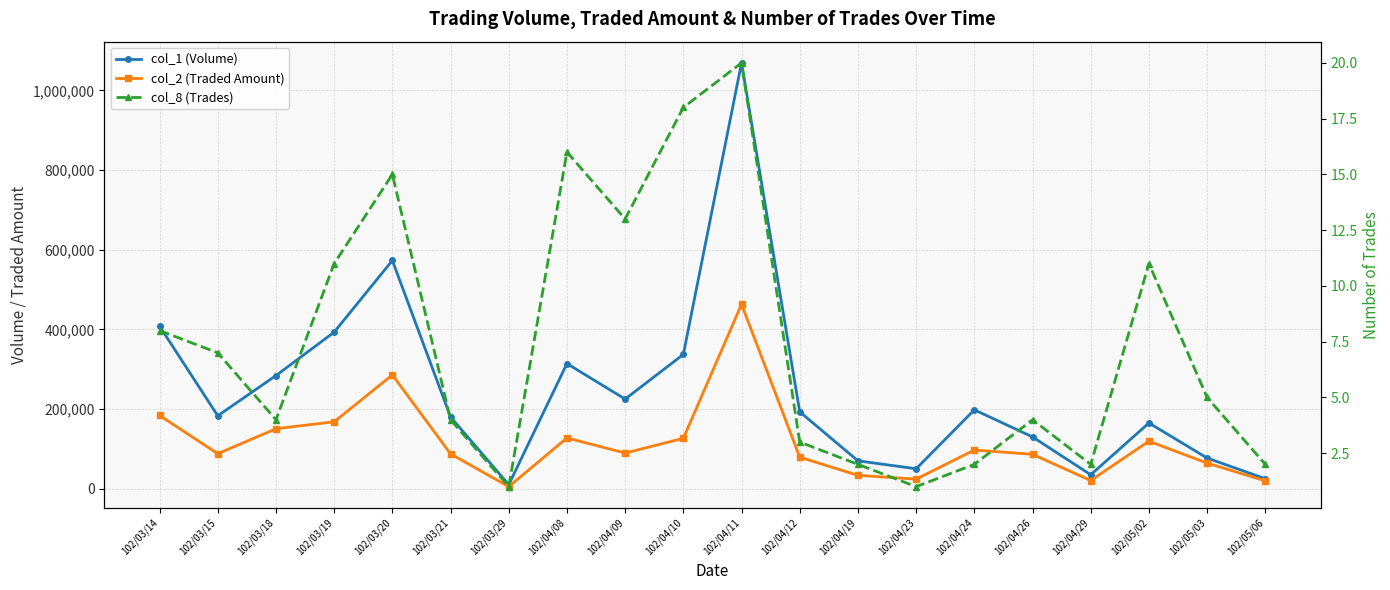

What is the spread (max minus min) of values at 102/03/19?

392989